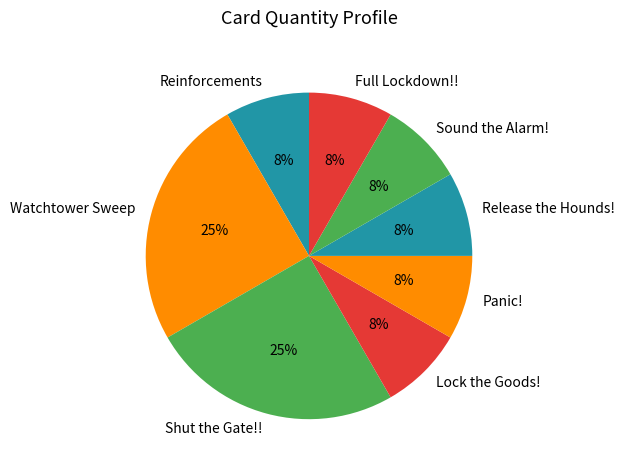

Combined, do Lock the Goods! and Reinforcements account for over 50%?

No